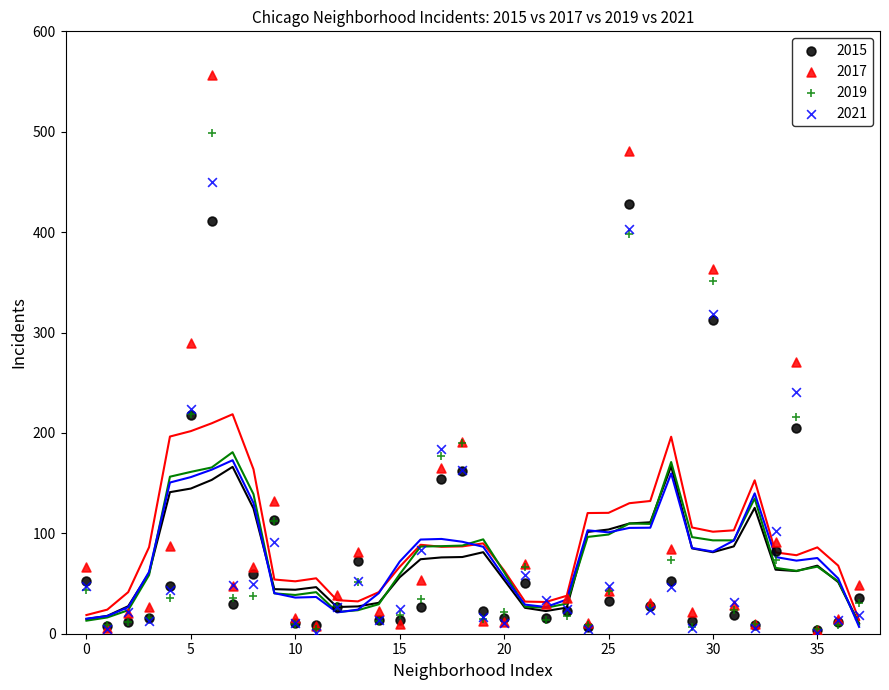

What are all the series names shown in the legend?

2015, 2017, 2019, 2021